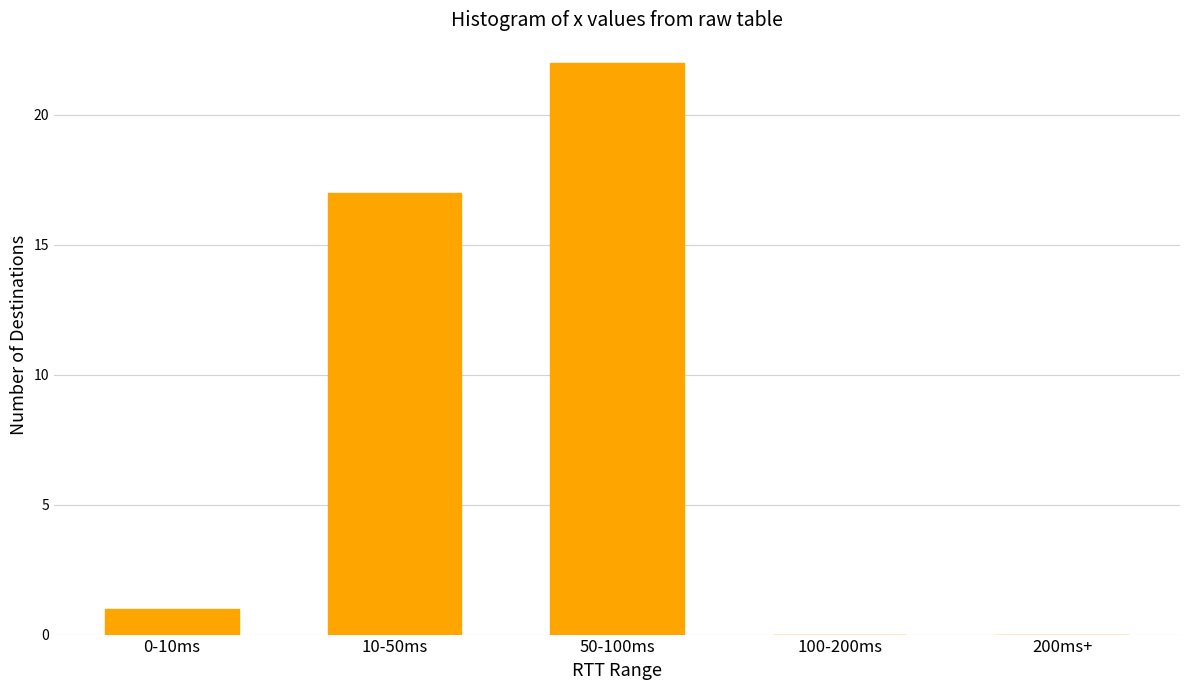

Reading right to left, list all the values displayed in this chart.

200ms+=0	100-200ms=0	50-100ms=22	10-50ms=17	0-10ms=1